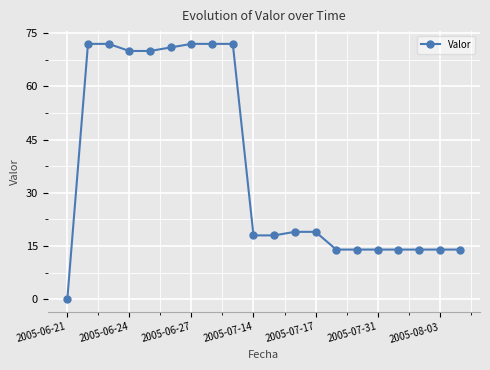

What is the value of the 2nd point from the left?

72